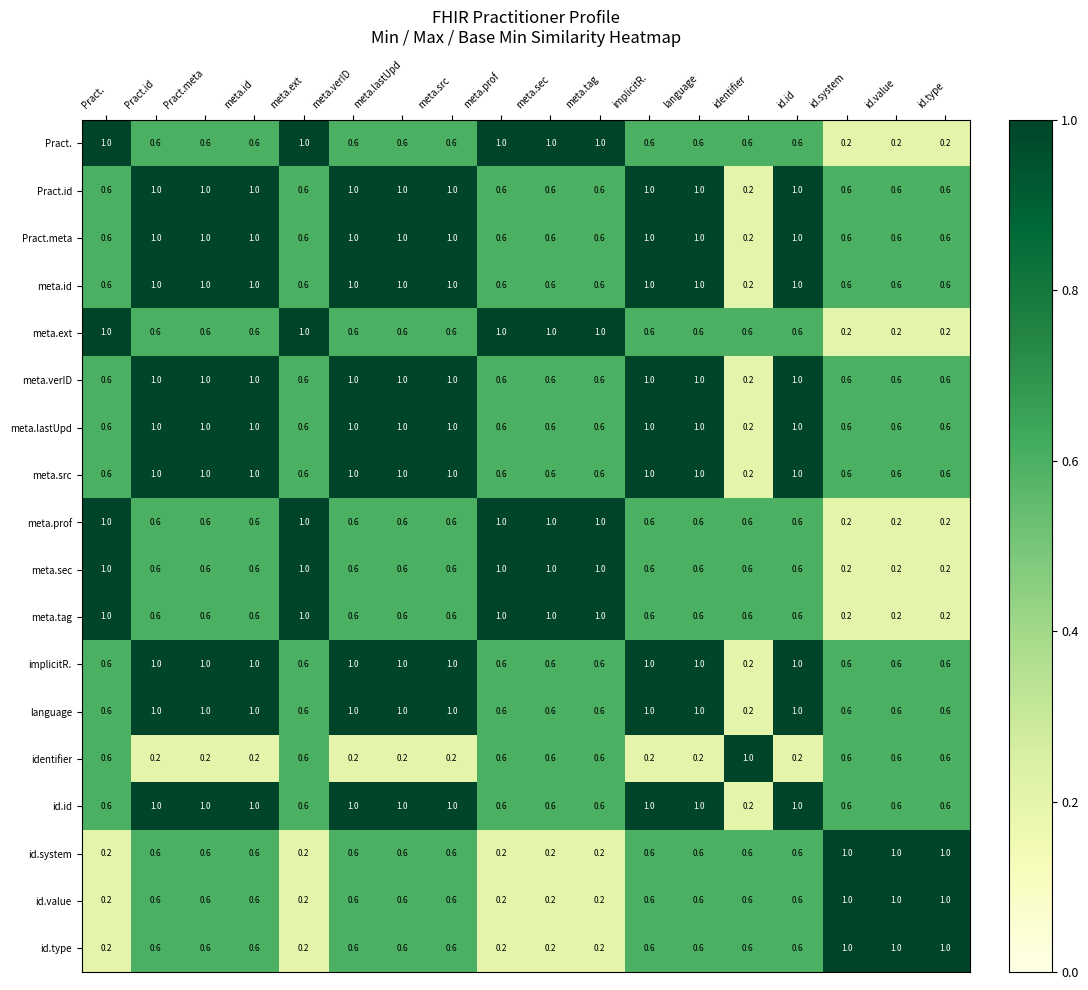

True or false: Pract.meta has a value of 1.0 at Pract.id.

True